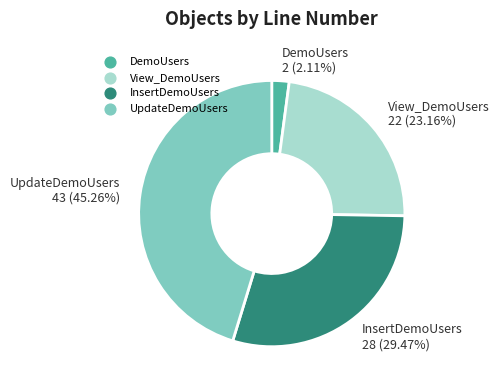

Rank the categories by value from lowest to highest.

DemoUsers, View_DemoUsers, InsertDemoUsers, UpdateDemoUsers